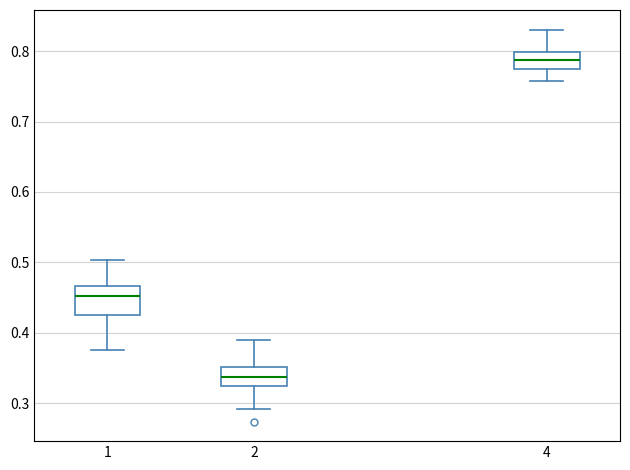

Reading left to right, transcribe this box plot: for each box, give where its median line is, the range the box spans, and where its two whiskers end, as read against the y-axis. The values are not printed on the chart, so give them approximately, as read against the axis.

1: median 0.45, box 0.43 to 0.47, whiskers 0.38 to 0.50
2: median 0.34, box 0.33 to 0.35, whiskers 0.29 to 0.39
4: median 0.79, box 0.78 to 0.80, whiskers 0.76 to 0.83